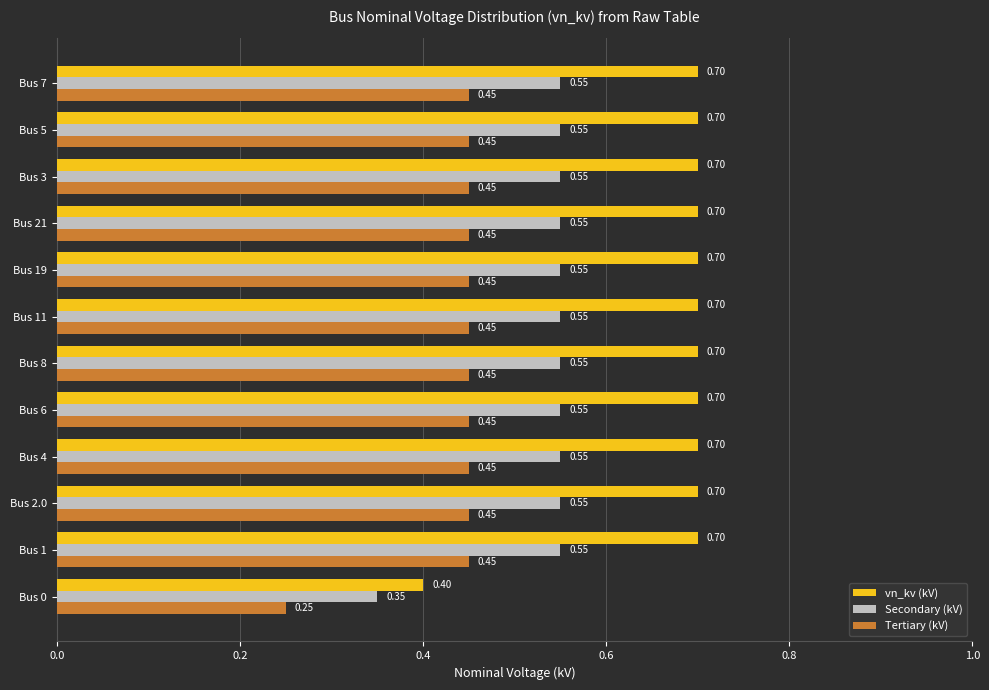

Which series has the largest total across all categories?

vn_kv (kV)